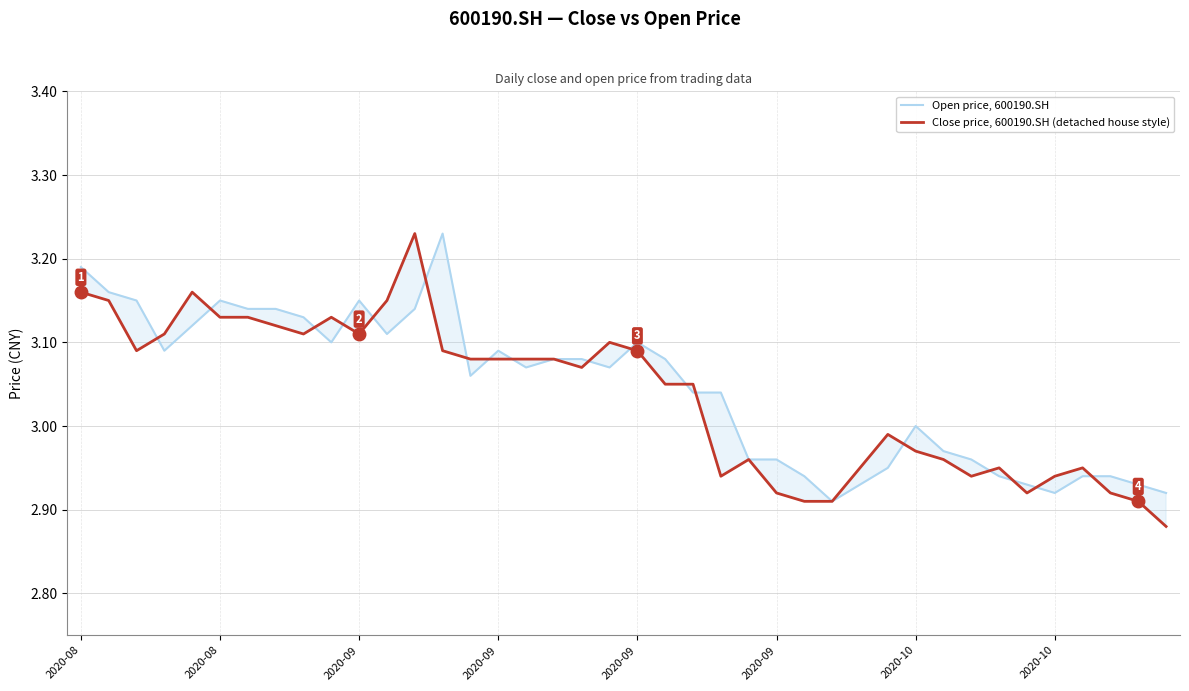

What is the total value across all series at 14?

6.1